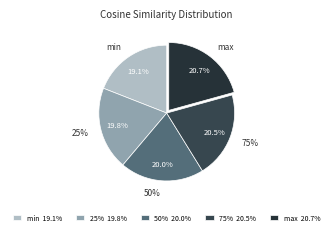

To the nearest percent, what is the average slice percentage?

20%